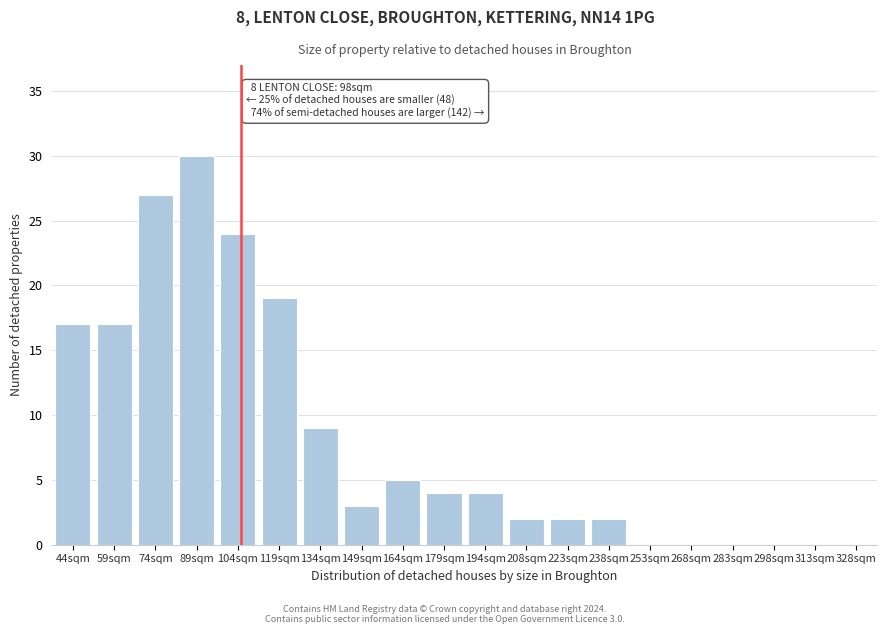

Reading left to right, extract all data points from this chart.

44sqm=17	59sqm=17	74sqm=27	89sqm=30	104sqm=24	119sqm=19	134sqm=9	149sqm=3	164sqm=5	179sqm=4	194sqm=4	208sqm=2	223sqm=2	238sqm=2	253sqm=0	268sqm=0	283sqm=0	298sqm=0	313sqm=0	328sqm=0